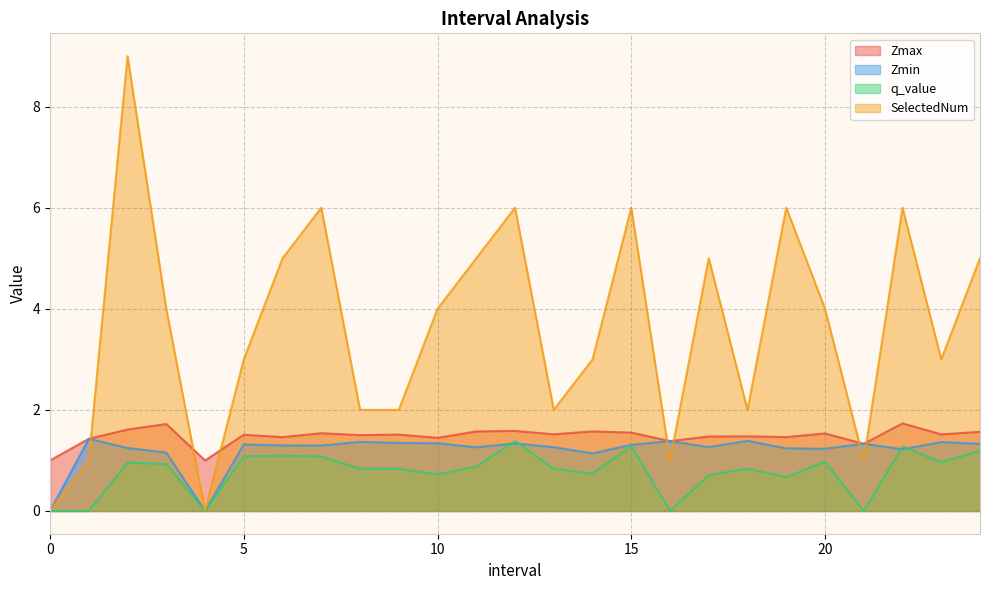

What is the value of the Zmax point at the 4th from the left?

1.7